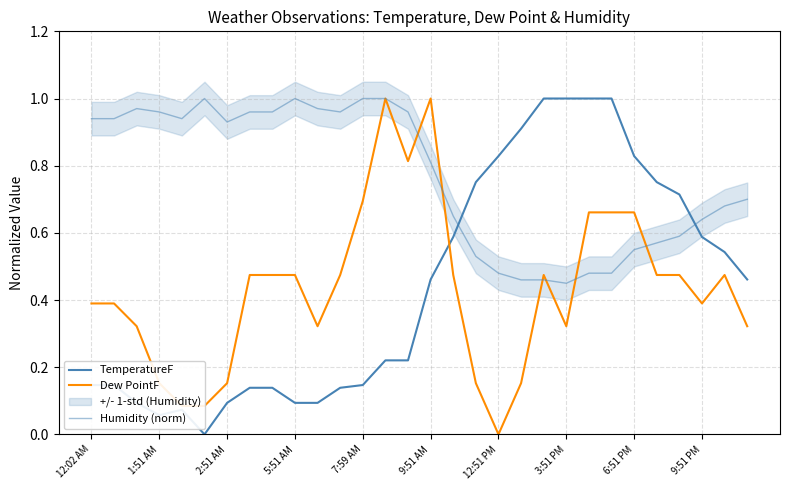

How many interior local valleys does the Humidity (norm) series have?

4